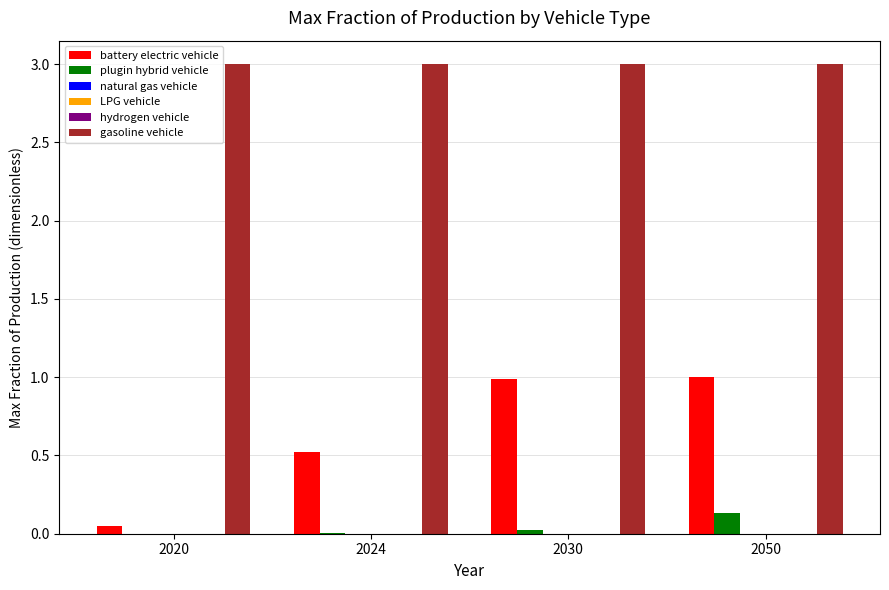

Between 2020 and 2050, which series saw the biggest shift?

battery electric vehicle